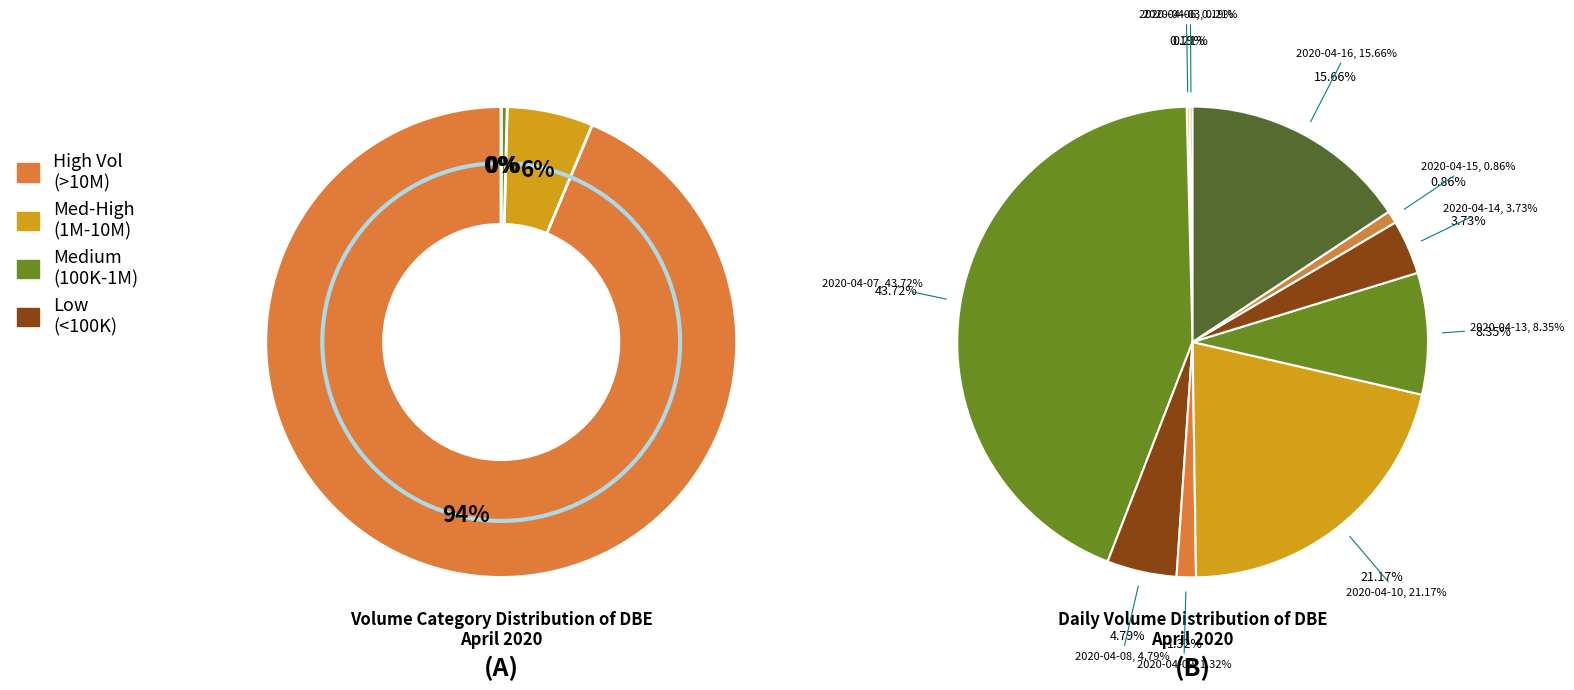

To the nearest percent, what percentage of the pie is 2020-04-14?

4%